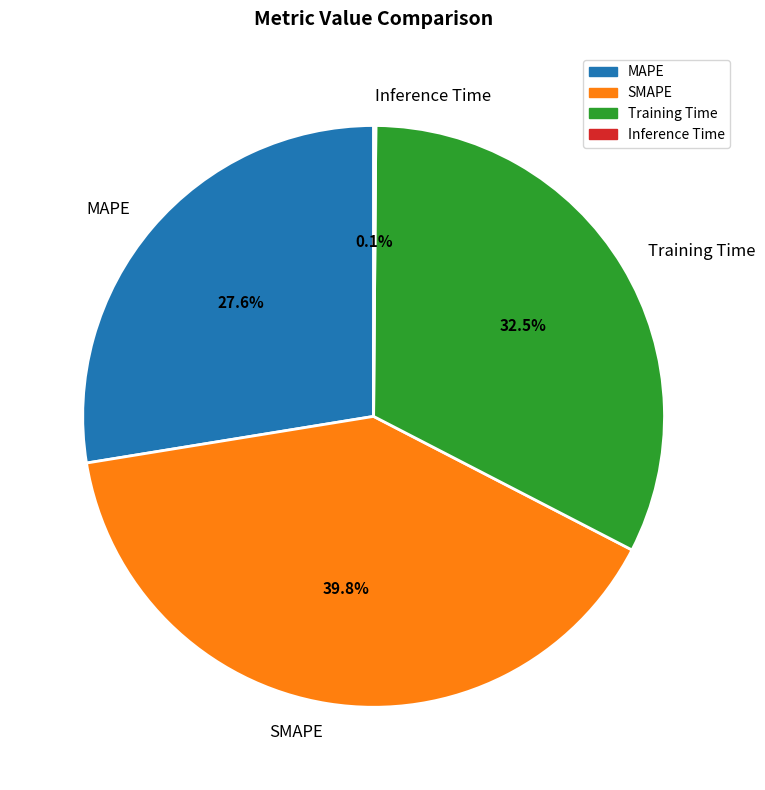

What is the total percentage of Training Time and SMAPE?

72.3%